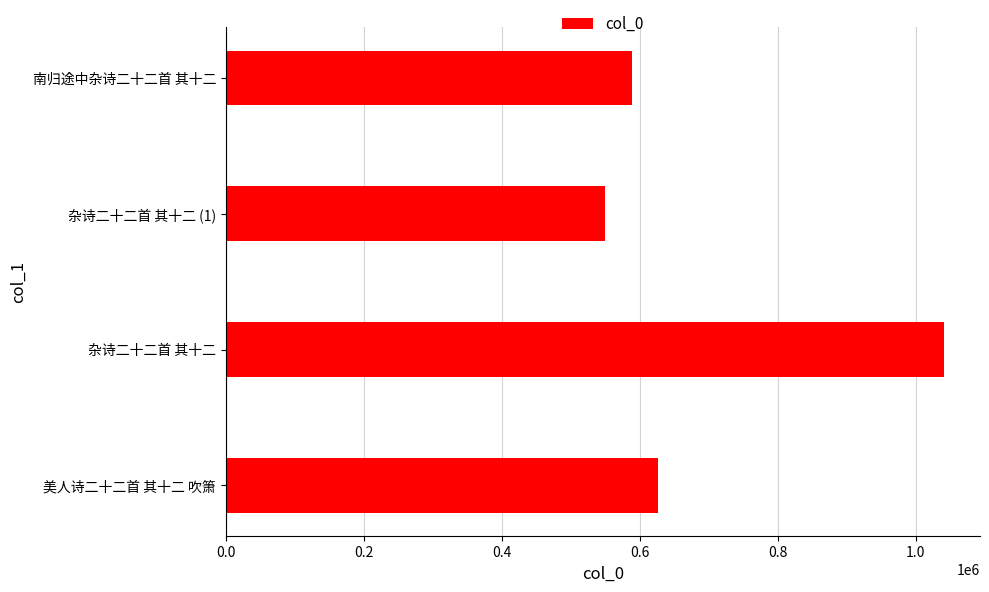

How many values are below 626380?

2